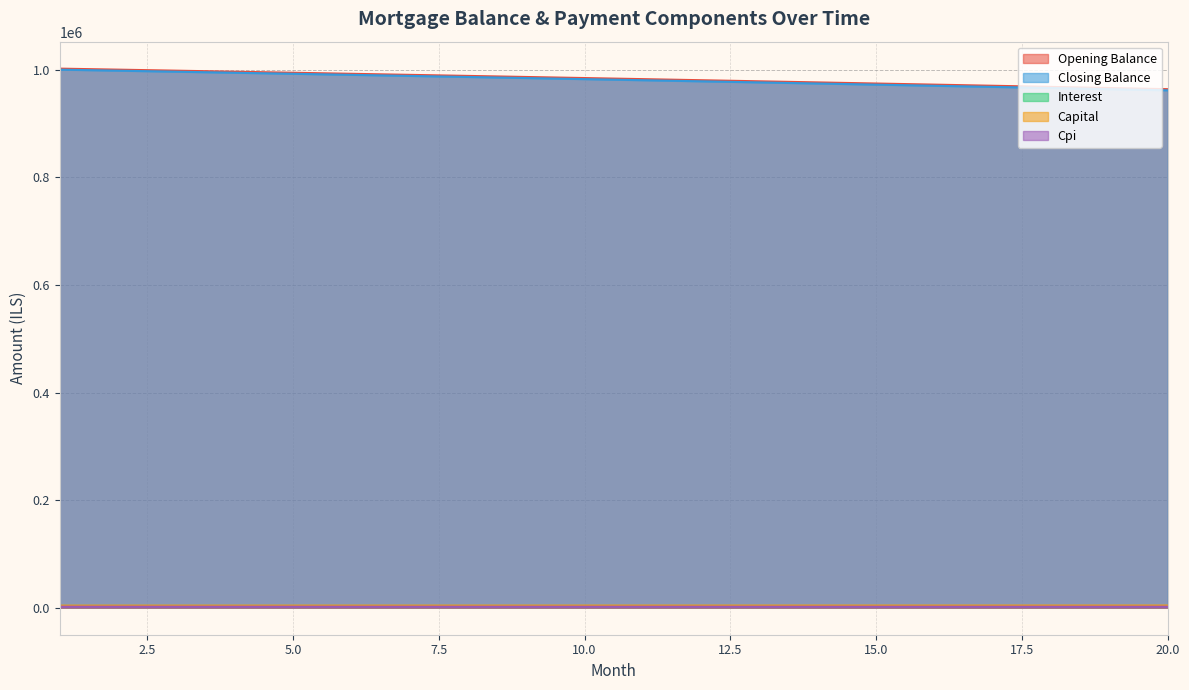

Count the number of categories in the chart.

20